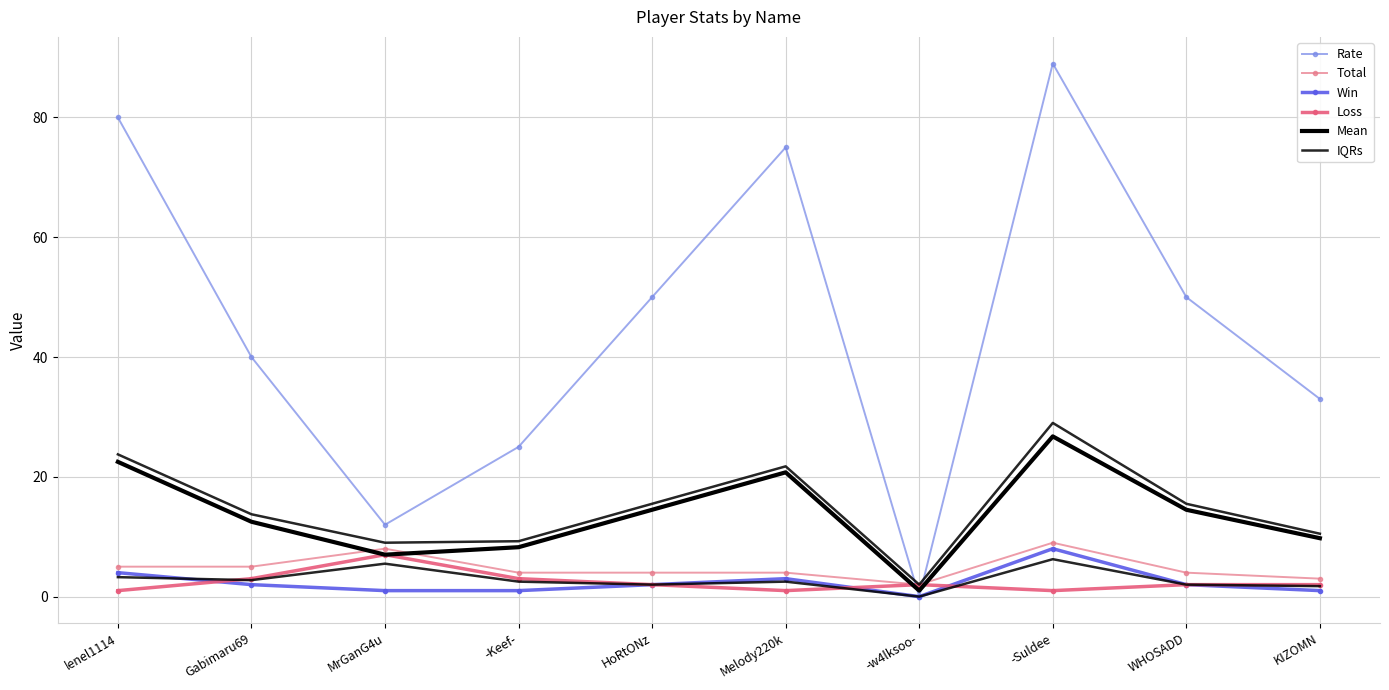

Count the number of categories in the chart.

10